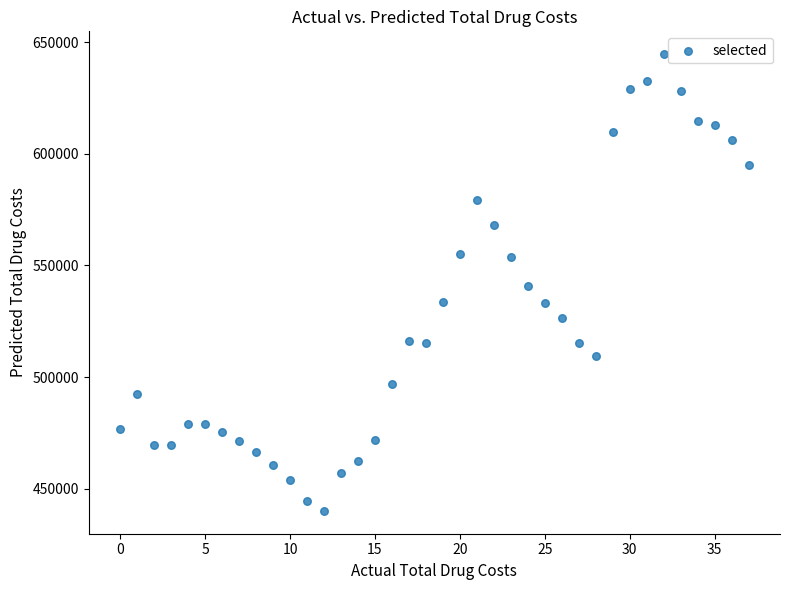

What is the range of Y values (max minus min)?

204657